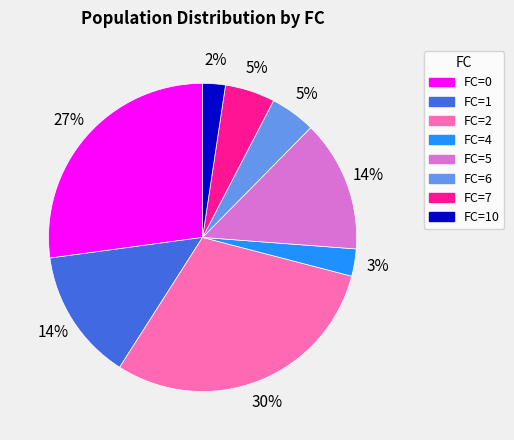

To the nearest percent, what is the difference between the largest and smallest slice percentages?

28%